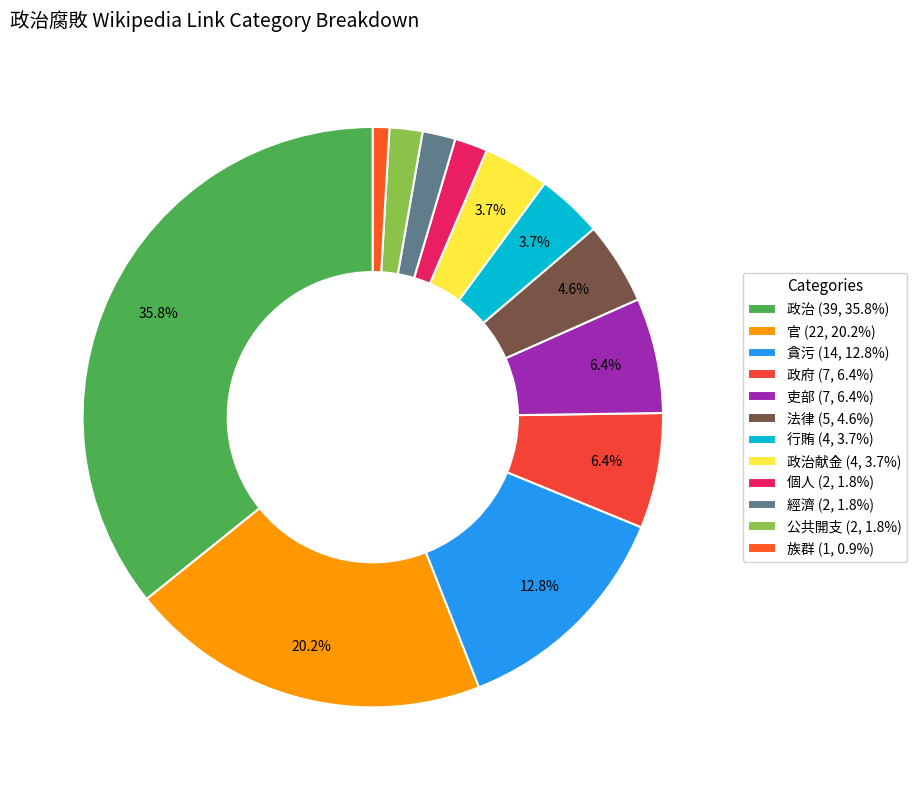

To the nearest percent, what is the difference between the largest and smallest slice percentages?

35%